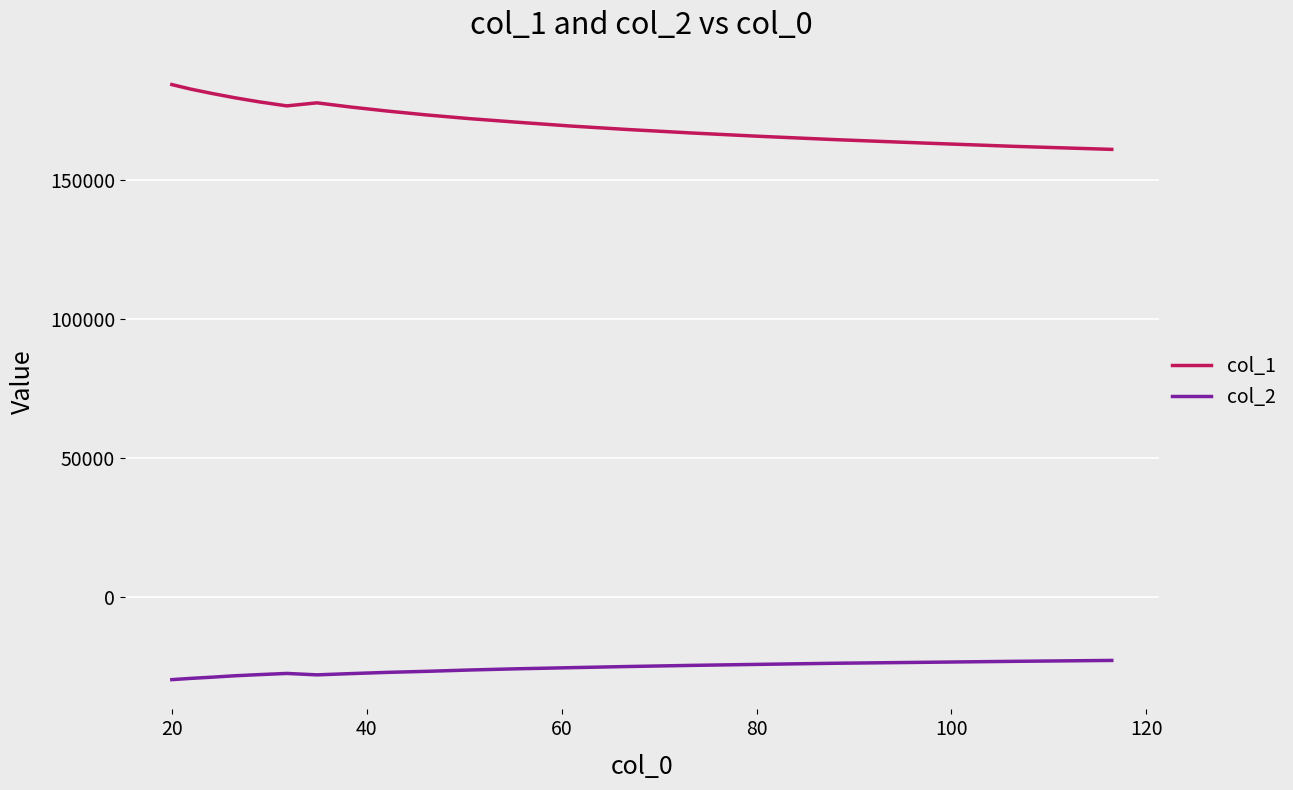

True or false: col_1 and col_2 cross at least once.

False